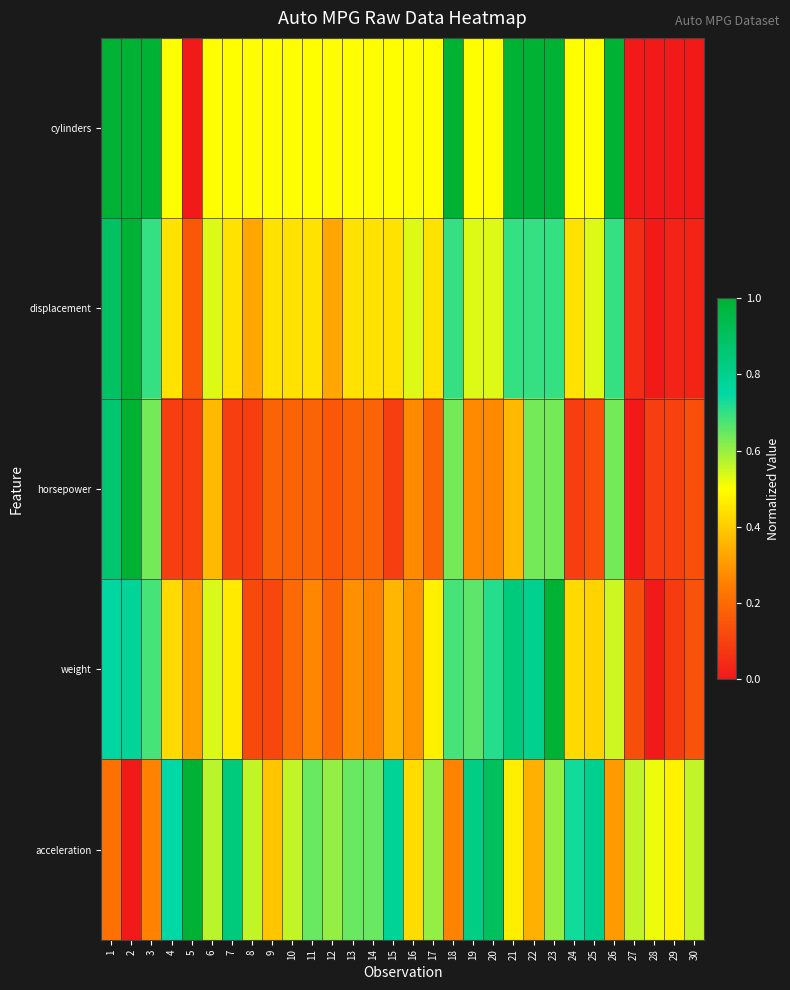

What is the spread (max minus min) of values at 1?

0.8